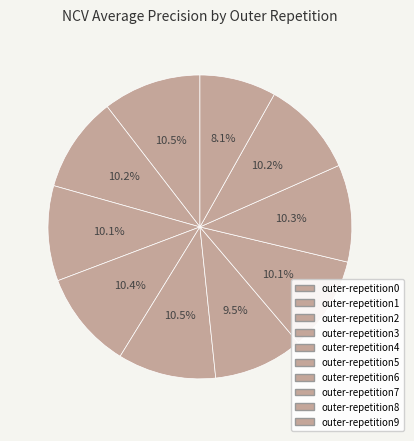

Rank the categories by value from lowest to highest.

outer-repetition9, outer-repetition5, outer-repetition6, outer-repetition2, outer-repetition1, outer-repetition8, outer-repetition7, outer-repetition3, outer-repetition0, outer-repetition4